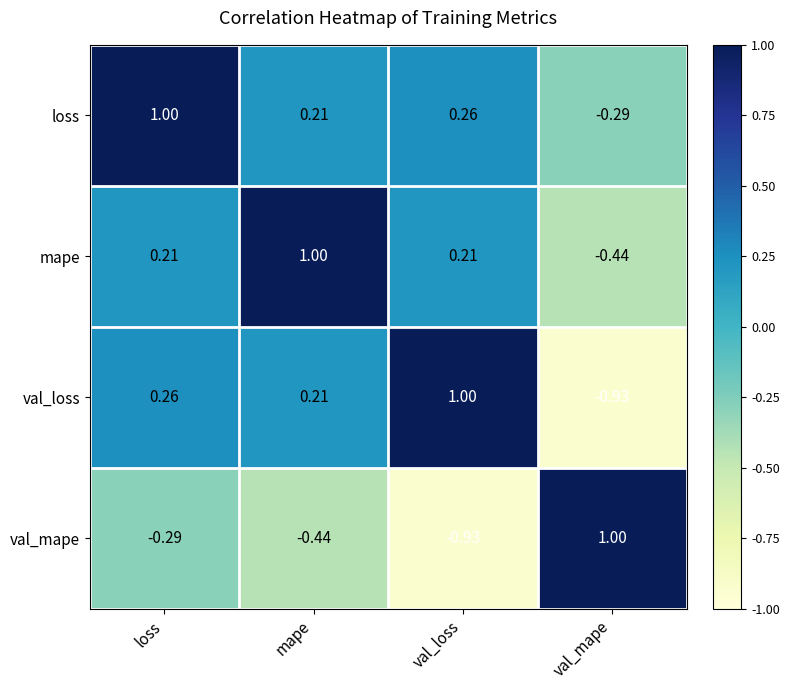

Which series has the largest total across all categories?

loss